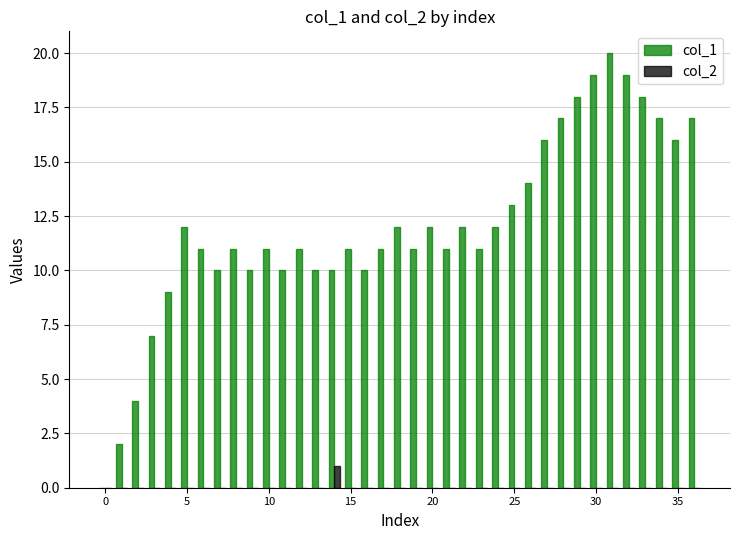

What is the sum of all col_2 values?

1